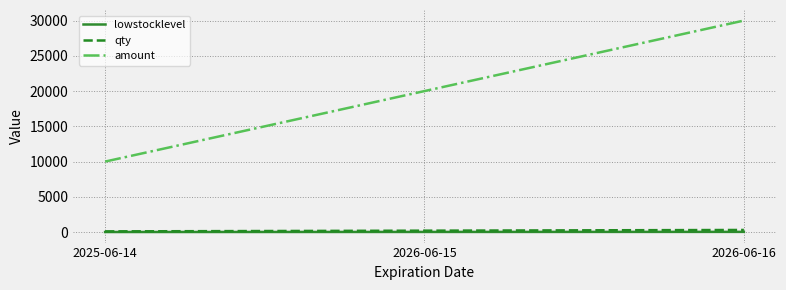

What is the total value across all series at 2025-06-14?

10110